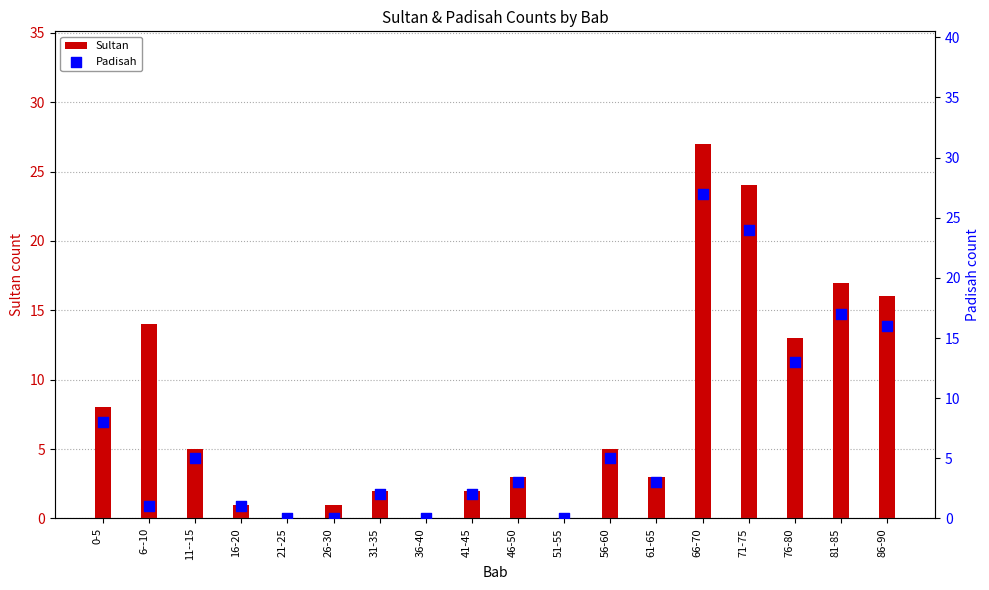

What are all the series names shown in the legend?

Sultan, Padisah